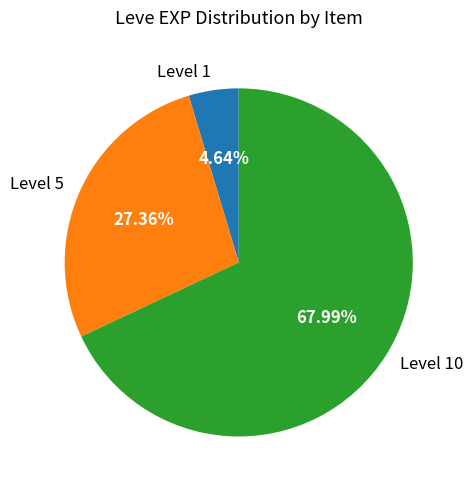

Which slice is the smallest?

Level 1